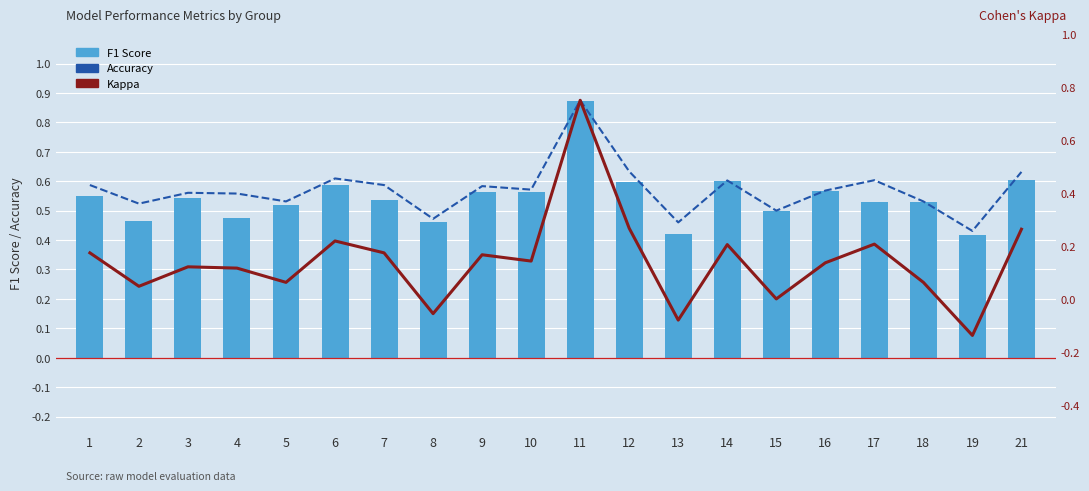

Is the value of Accuracy at 7 greater than the value of Kappa at 18?

Yes